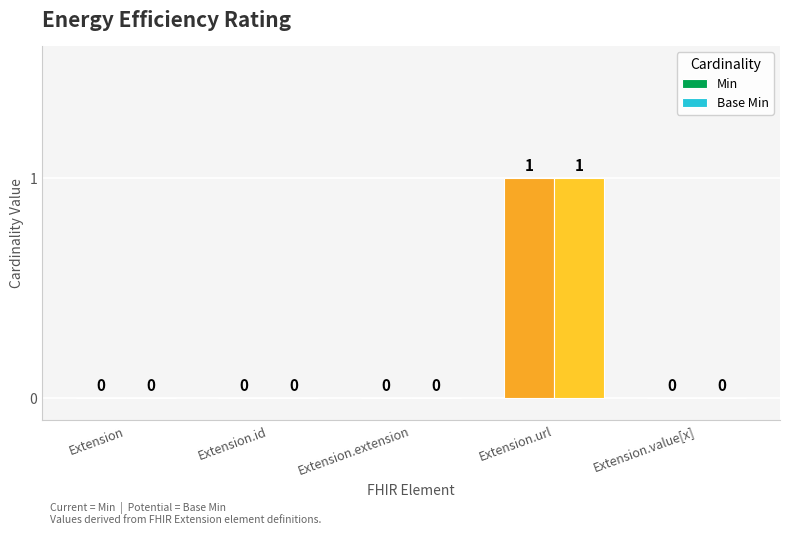

Is the value of Base Min at Extension.url greater than the value of Min at Extension?

Yes